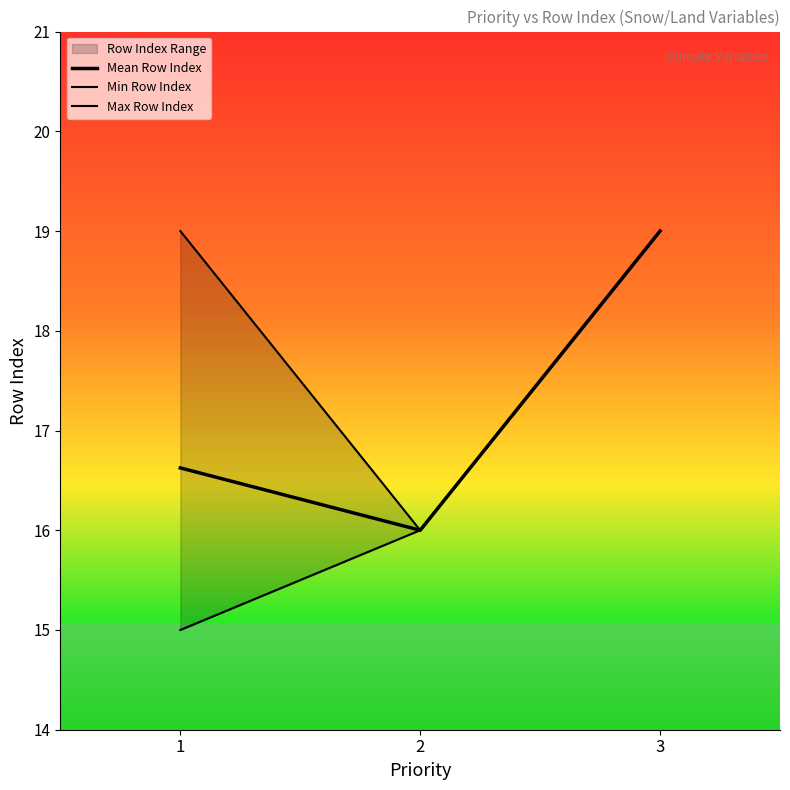

Reading left to right, transcribe all the data shown in this chart.

Mean Row Index: 1=16.6	2=16.0	3=19.0
Min Row Index: 1=15.0	2=16.0	3=19.0
Max Row Index: 1=19.0	2=16.0	3=19.0